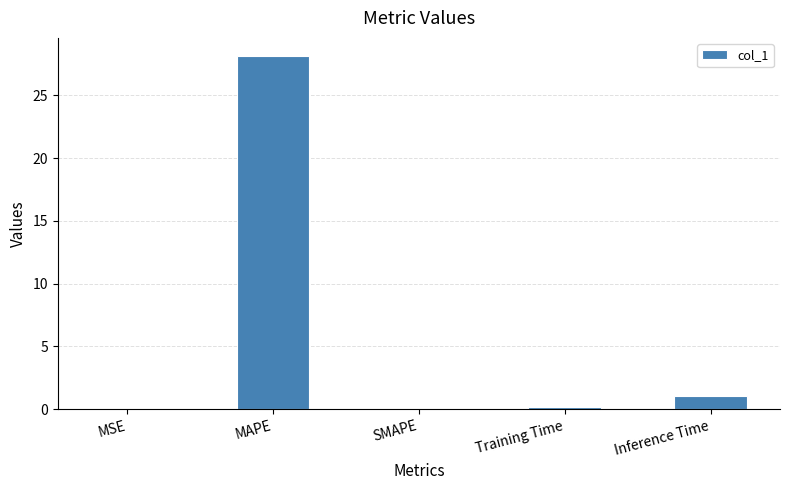

Is it true that the value at Inference Time is 1.0?

True